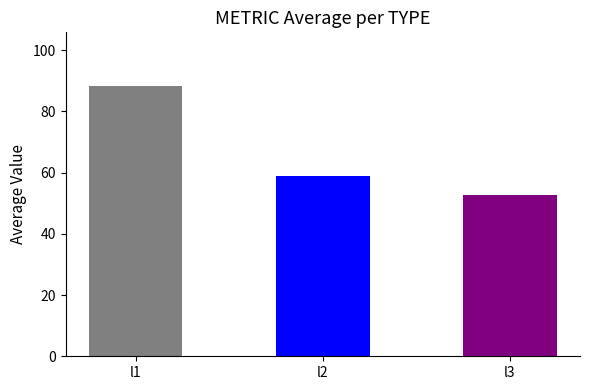

Between l3 and l1, which is larger?

l1